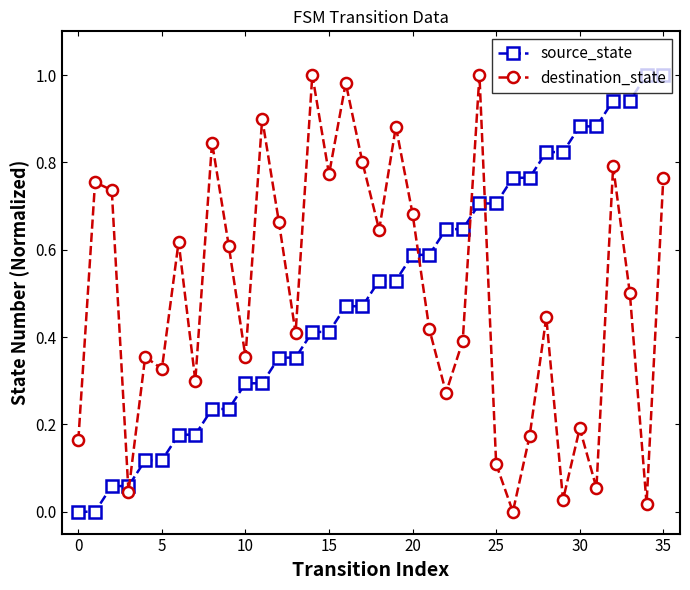

True or false: source_state and destination_state cross at least once.

True